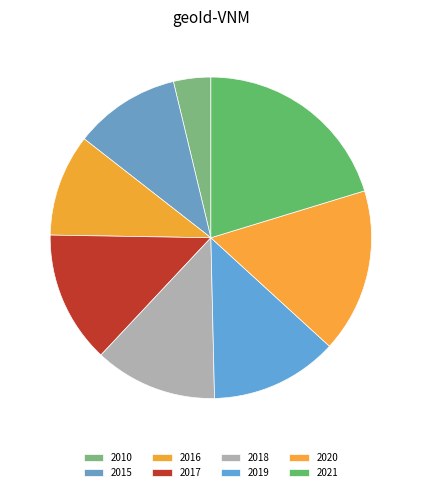

What is the largest slice in the pie chart?

2021